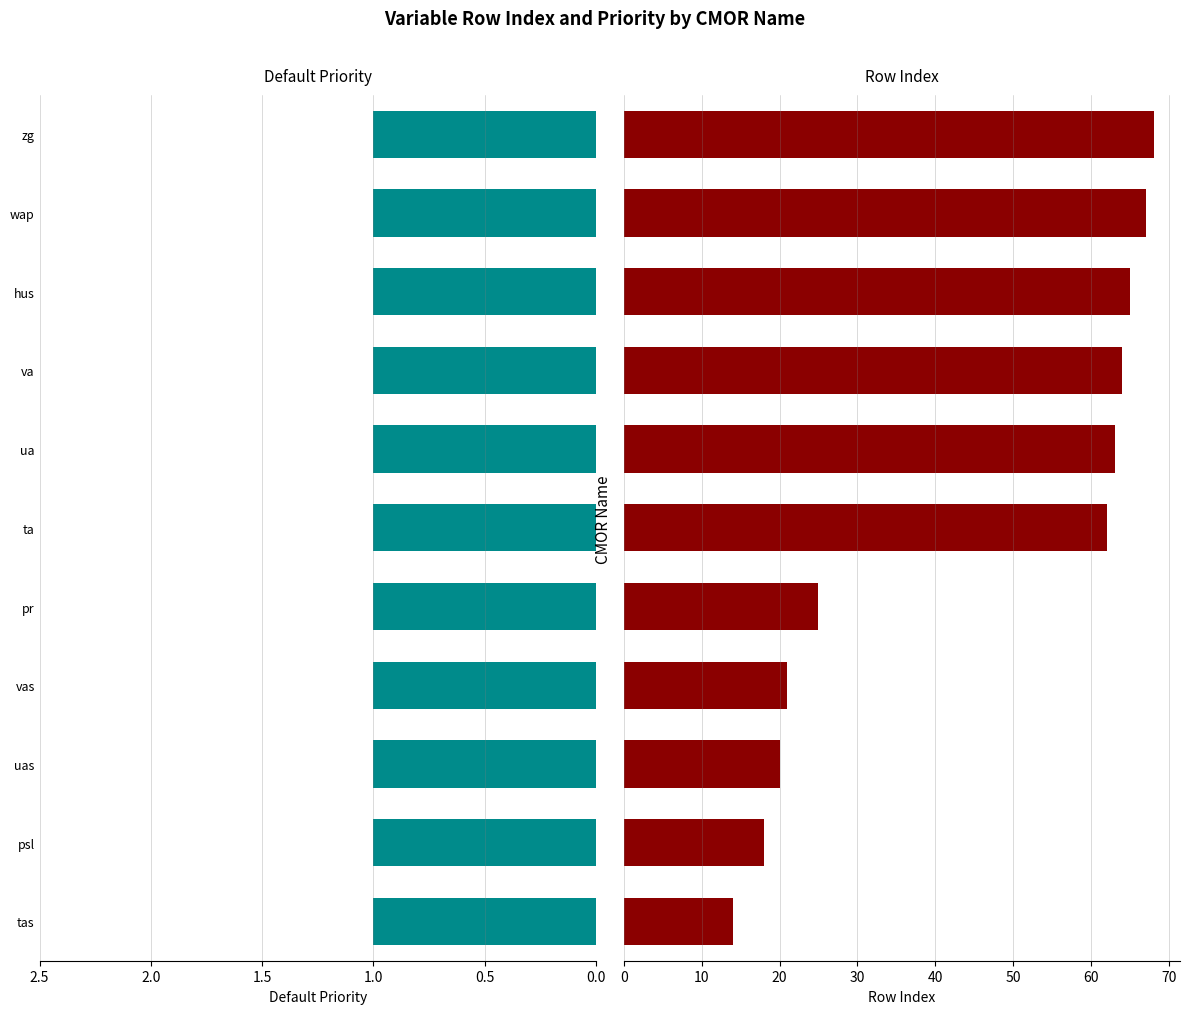

At how many categories does at least one series exceed 12?

11